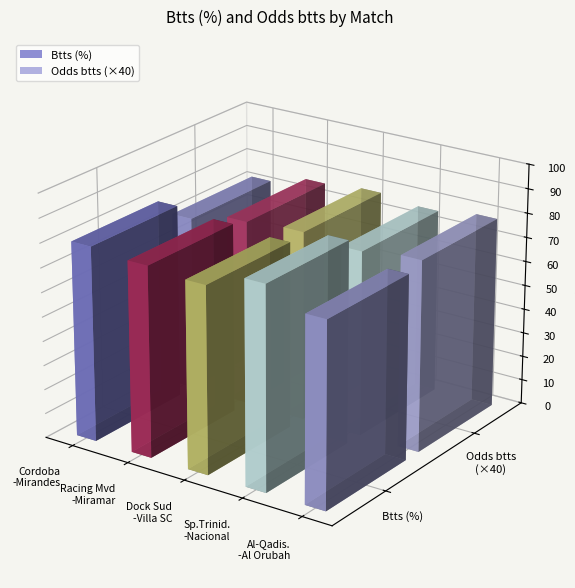

At Sportivo Trinidense - Nacional Asuncion, list the series in order from largest to smallest.

Btts (%), Odds btts